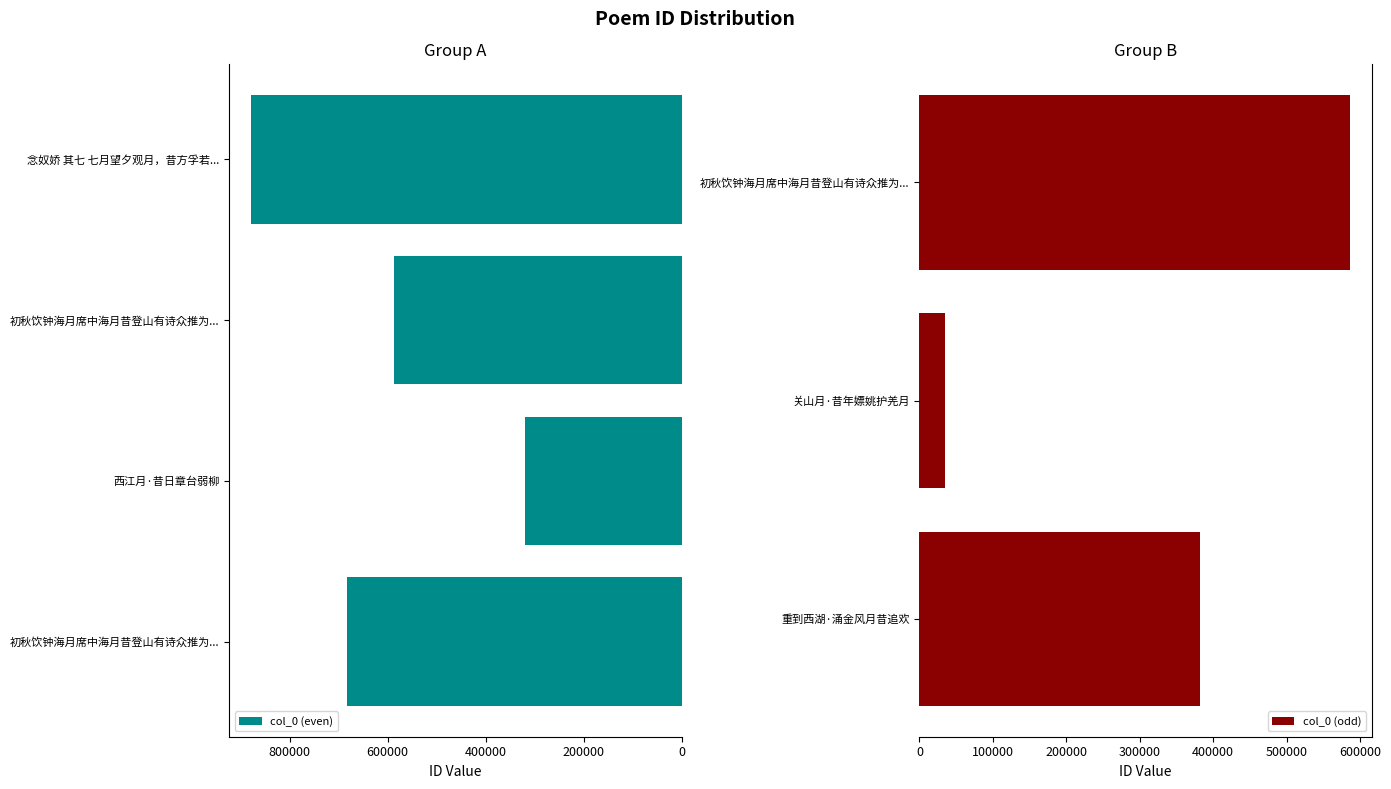

What is the value of the 6th bar from the left?

586500